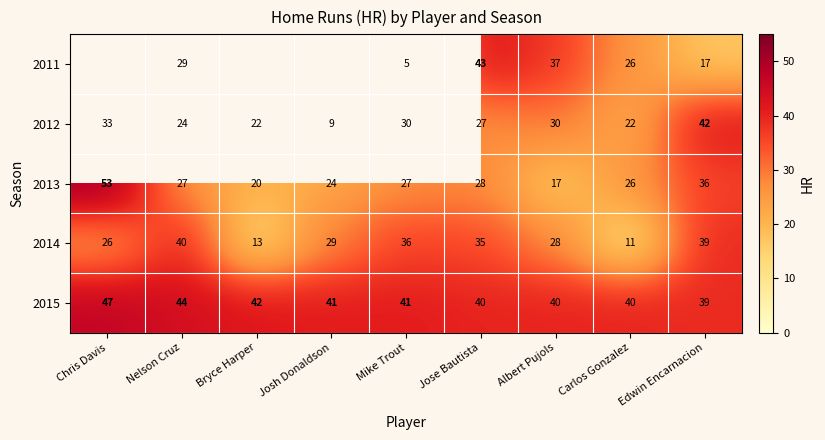

The 2014 series shows 39 at Edwin Encarnacion. True or false?

True